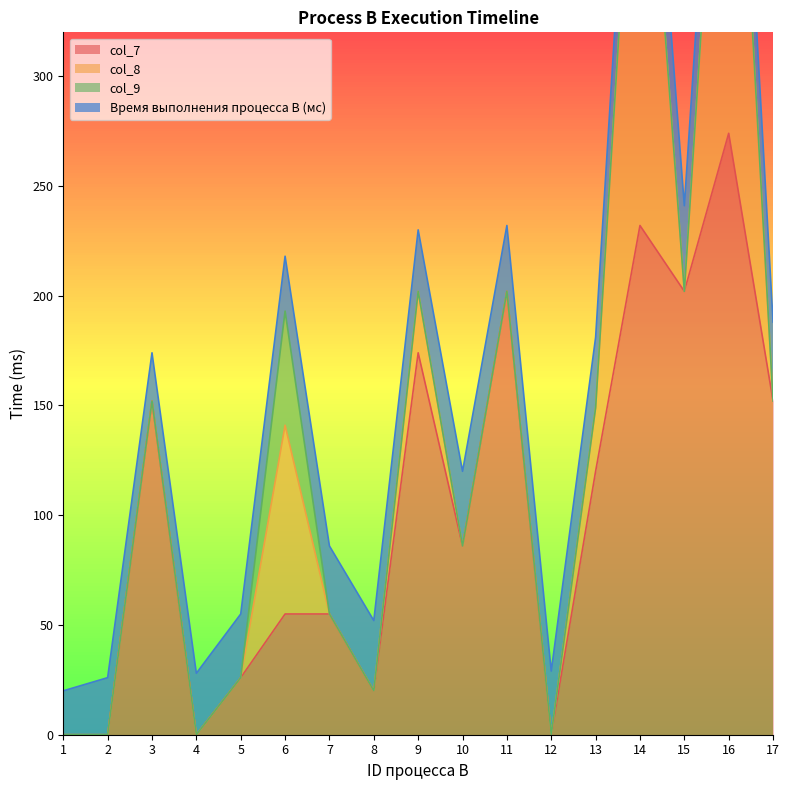

True or false: col_9 has a value of -36 at 13.

False